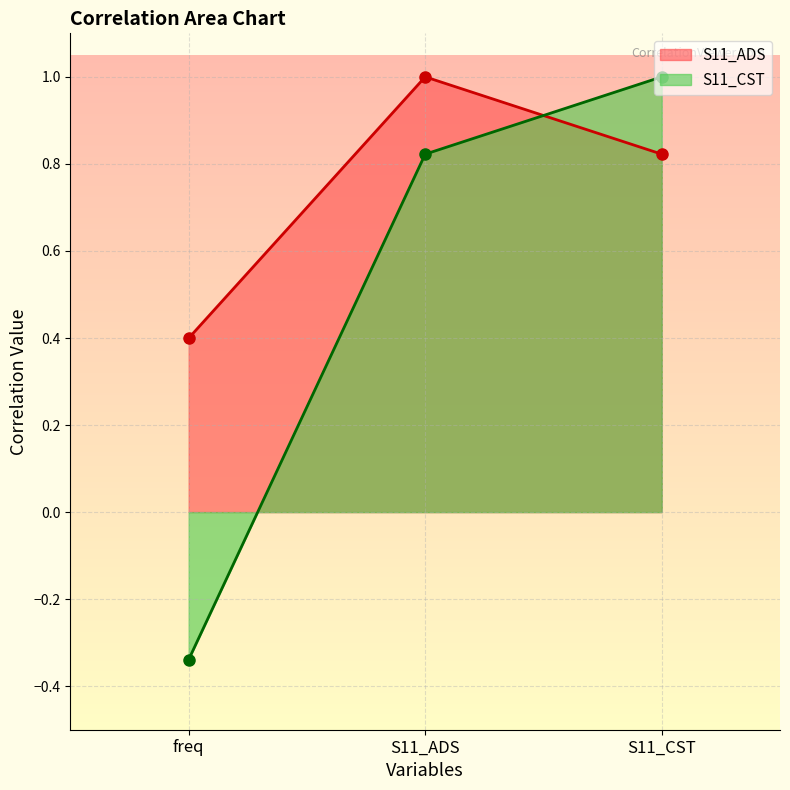

True or false: S11_ADS has a value of 0.8 at S11_CST.

True